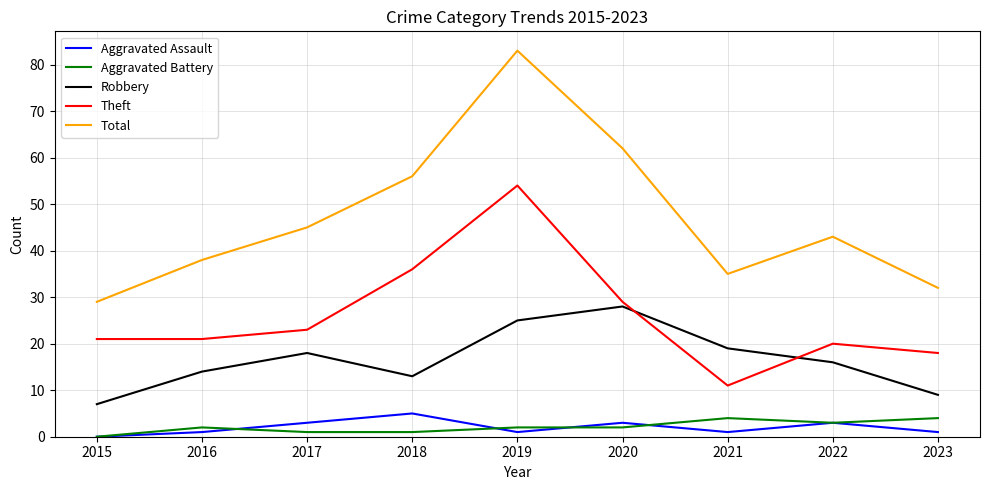

What are all the series names shown in the legend?

Aggravated Assault, Aggravated Battery, Robbery, Theft, Total